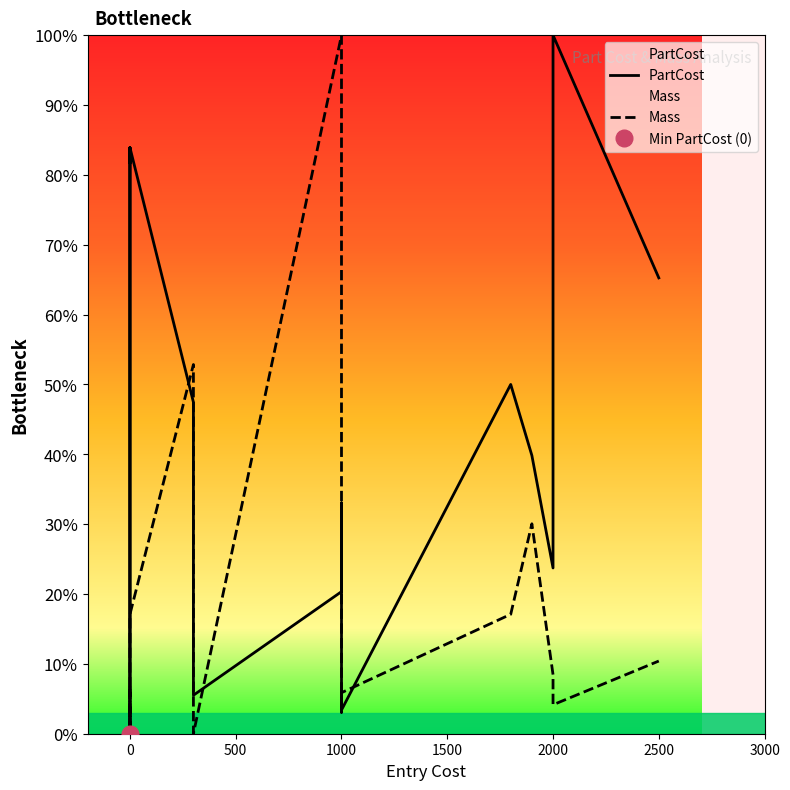

What is the value of the Mass point at the 8th from the left?

17.1